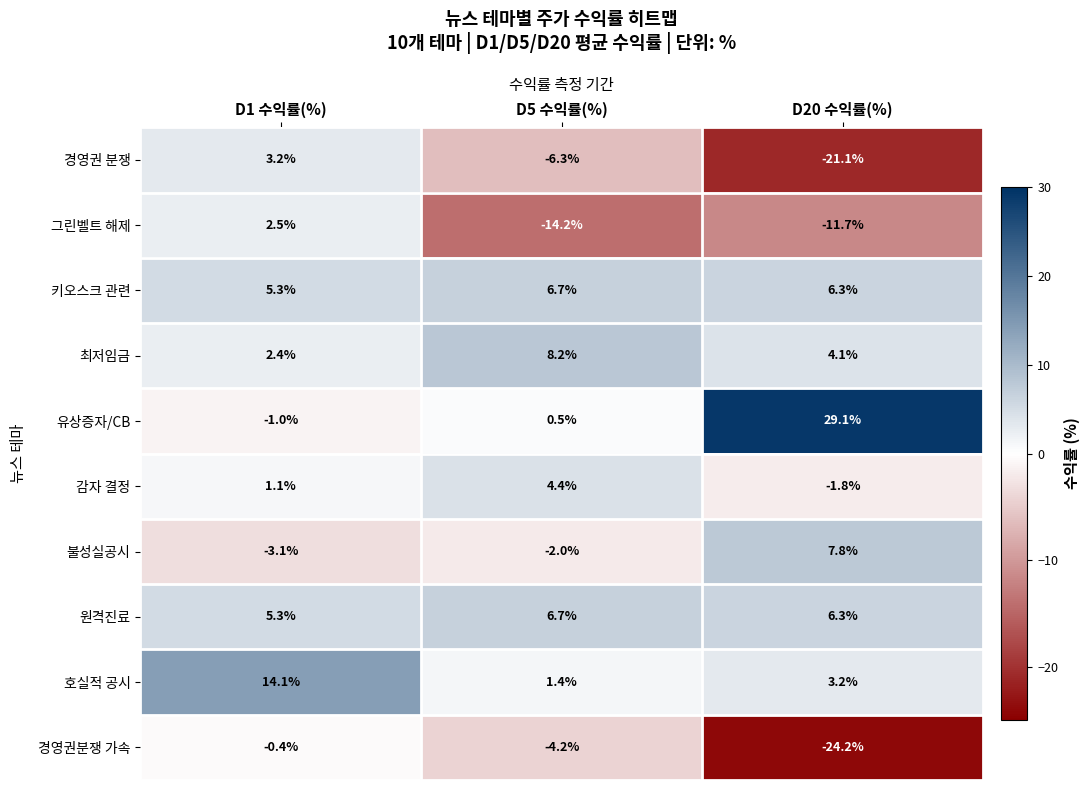

List the labels in order of 키오스크 관련 value, largest first.

D5 수익률(%), D20 수익률(%), D1 수익률(%)